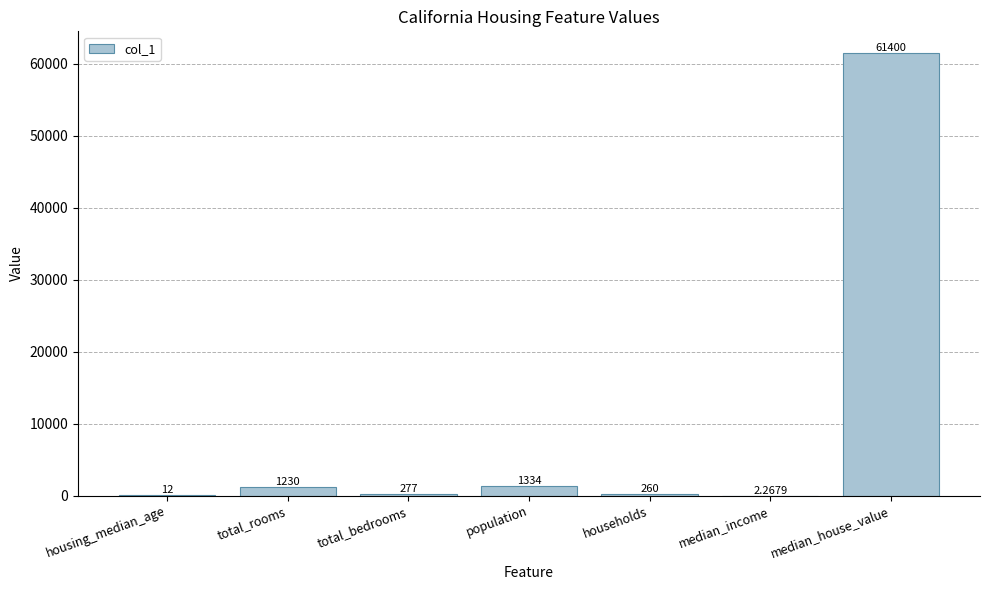

Where is the data nearest to the value 30701?

population